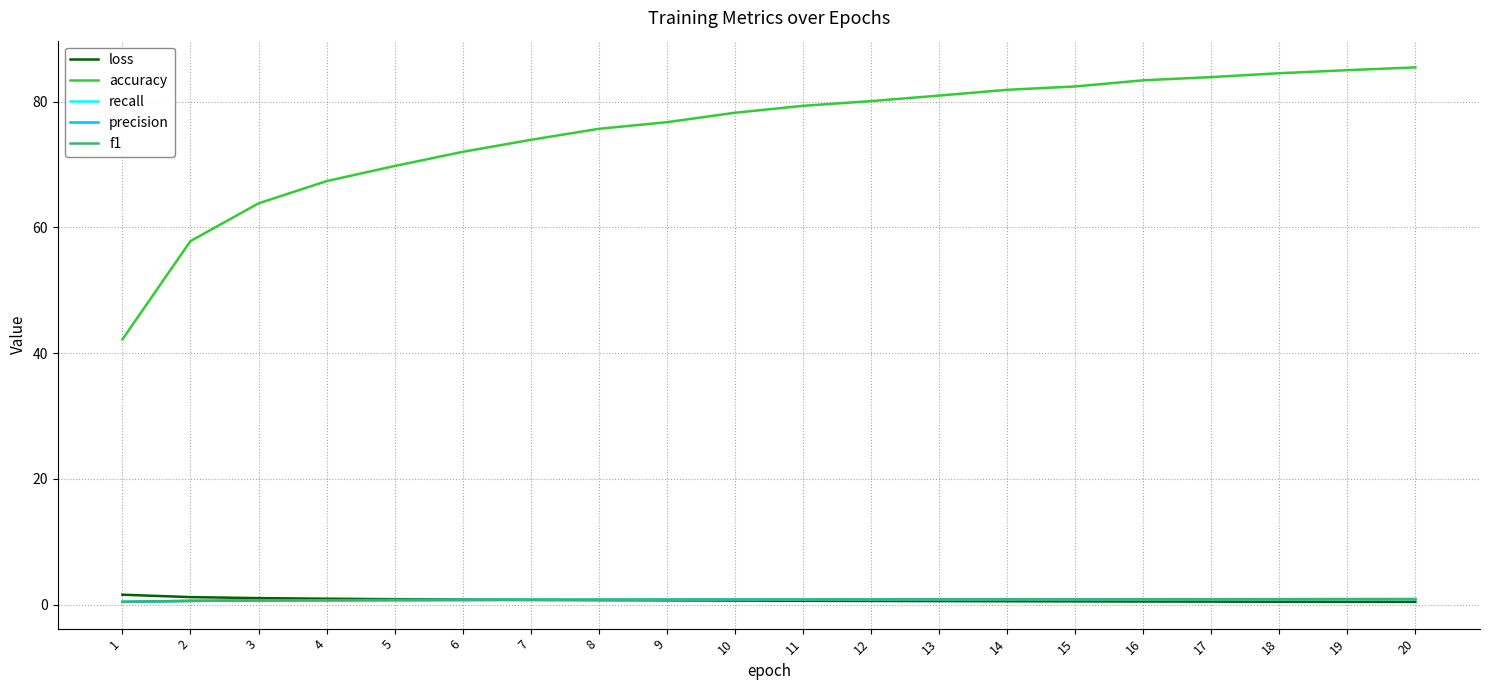

The value of accuracy at 7 is 73.9. True or false?

True